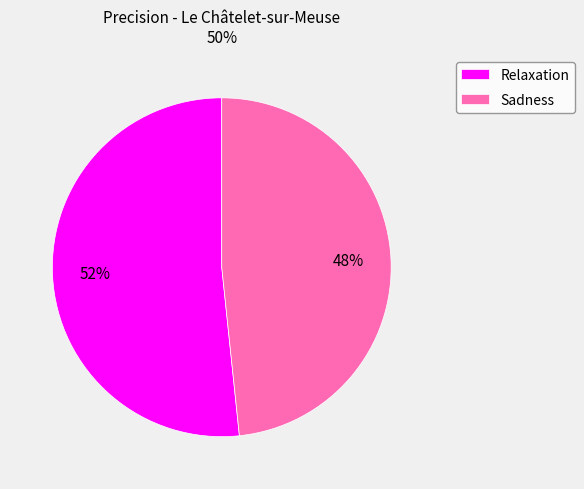

Rank the categories by value from highest to lowest.

Relaxation, Sadness